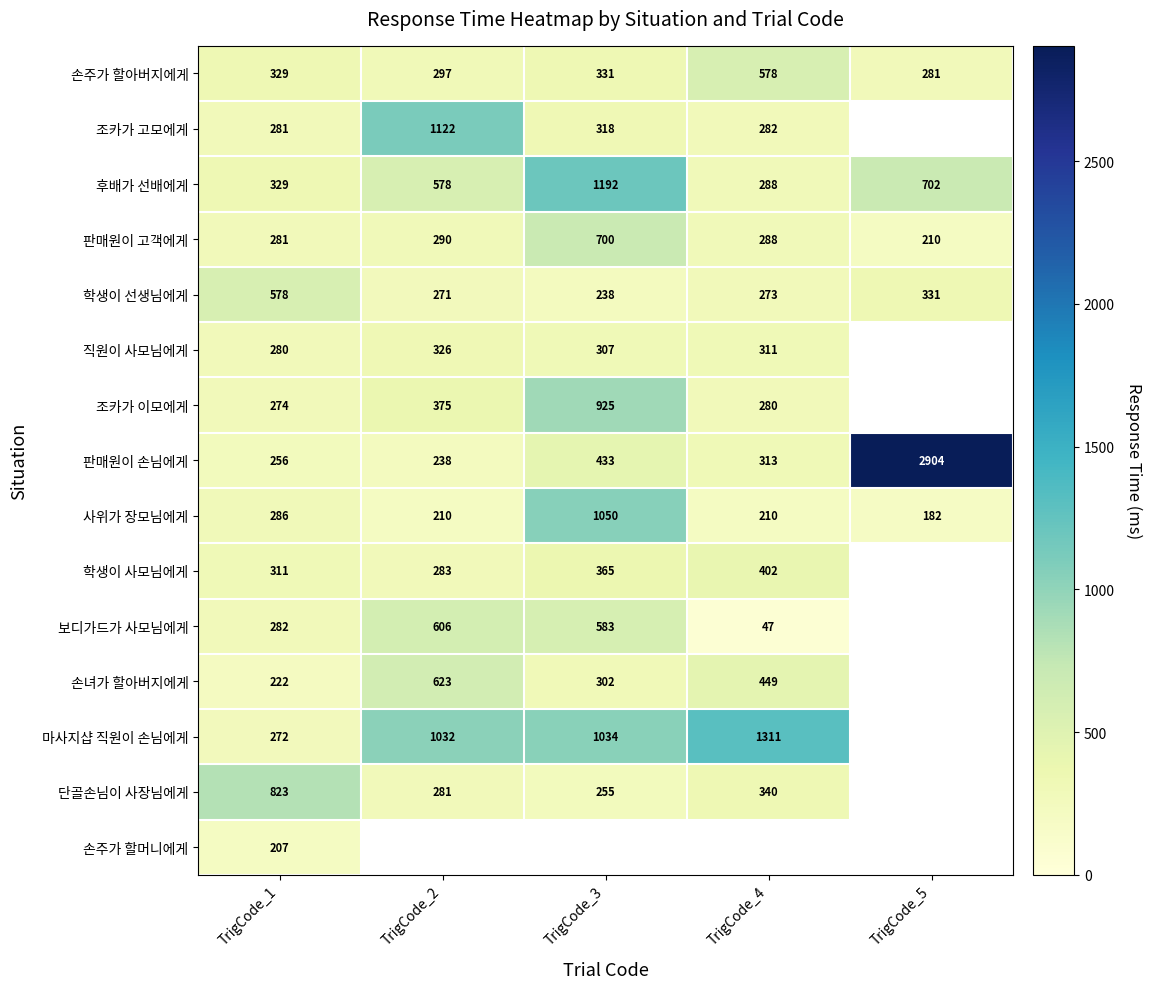

At how many categories does at least one series exceed 1460?

1